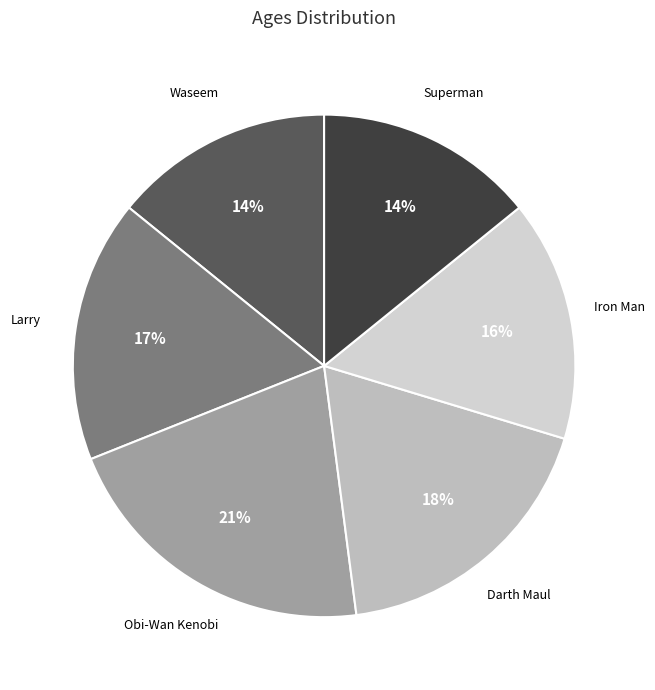

Is it true that Iron Man is 24% of the pie?

False